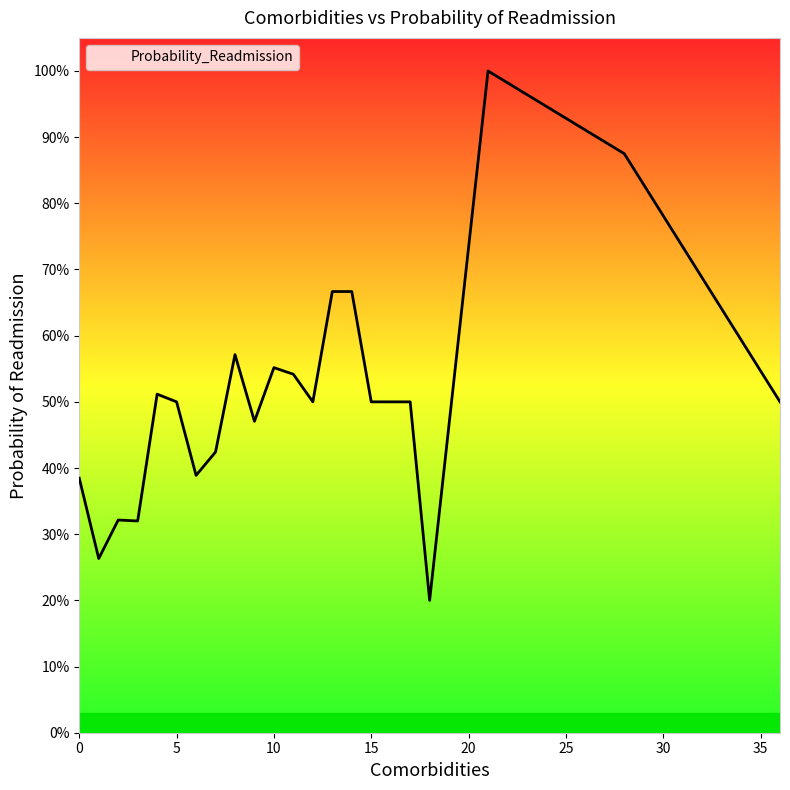

List the labels in order of value, smallest first.

18, 1, 3, 2, 0, 6, 7, 9, 5, 12, 15, 17, 36, 4, 11, 10, 8, 13, 14, 28, 21